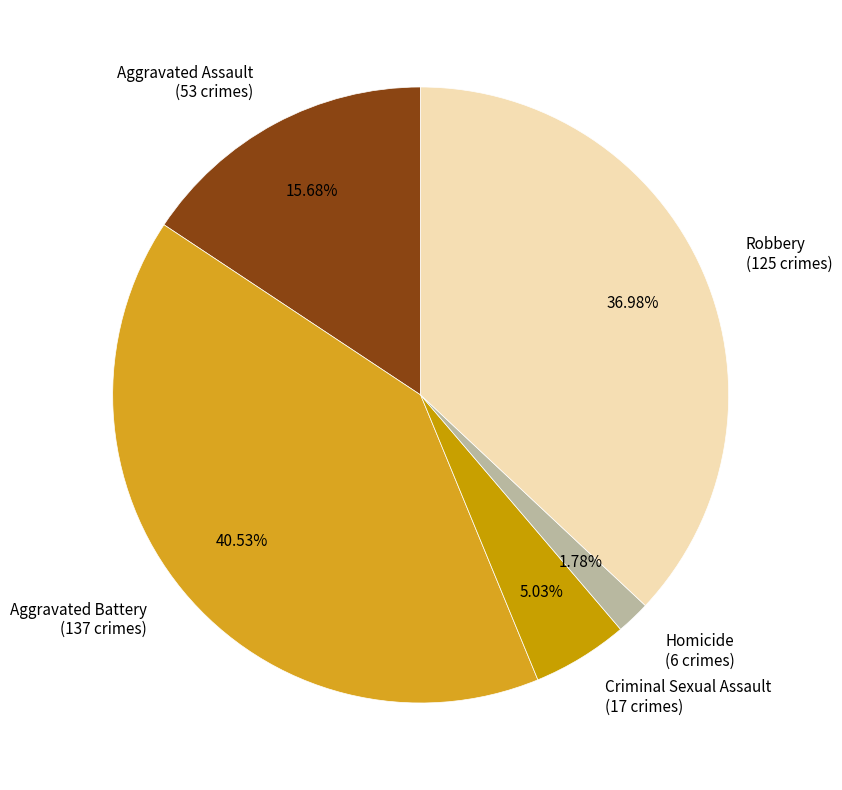

Rank the categories by value from lowest to highest.

Homicide, Criminal Sexual Assault, Aggravated Assault, Robbery, Aggravated Battery